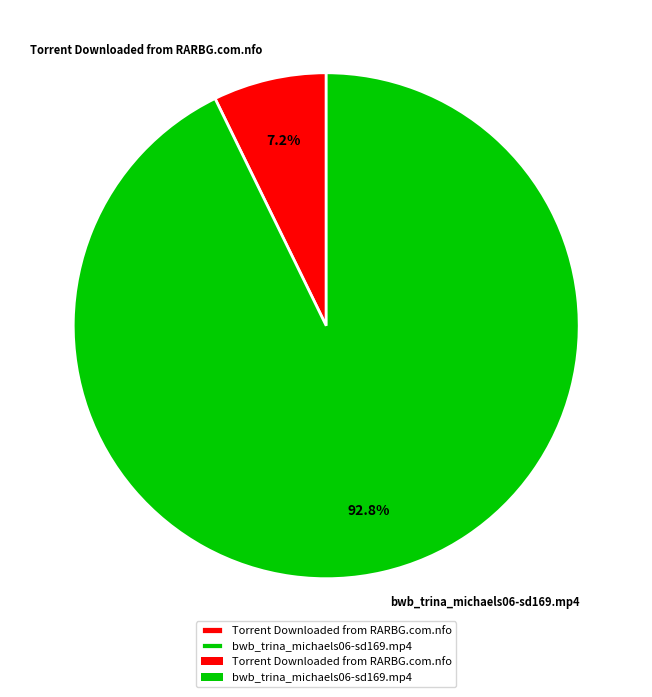

To the nearest percent, what is the difference between the Torrent Downloaded from RARBG.com.nfo and bwb_trina_michaels06-sd169.mp4 slice percentages?

86%